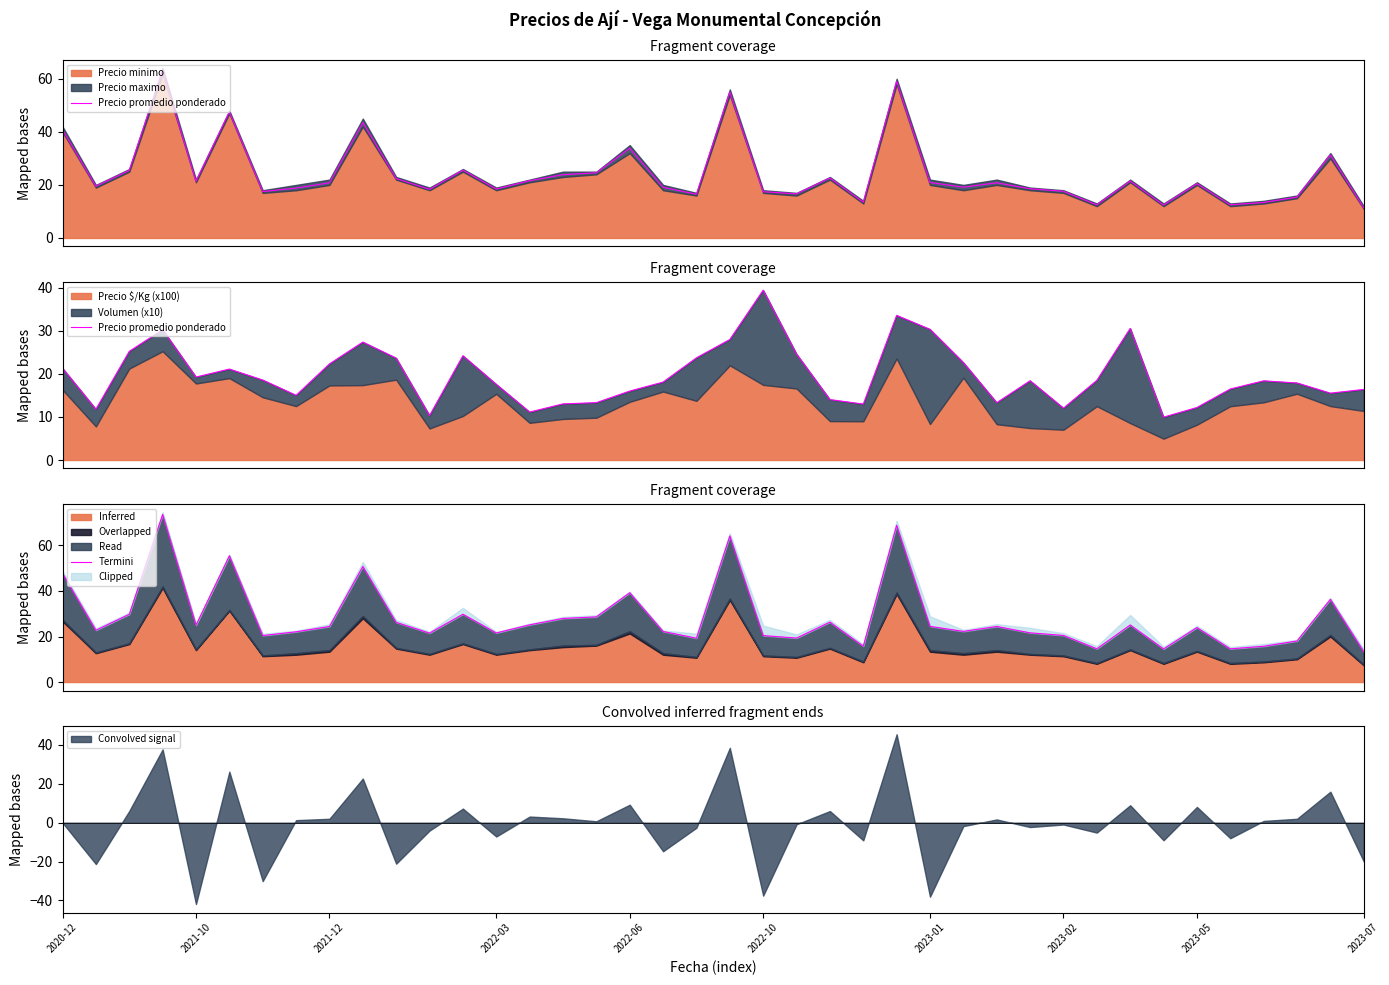

What is the value of the Termini point at the 9th from the left?

24.4